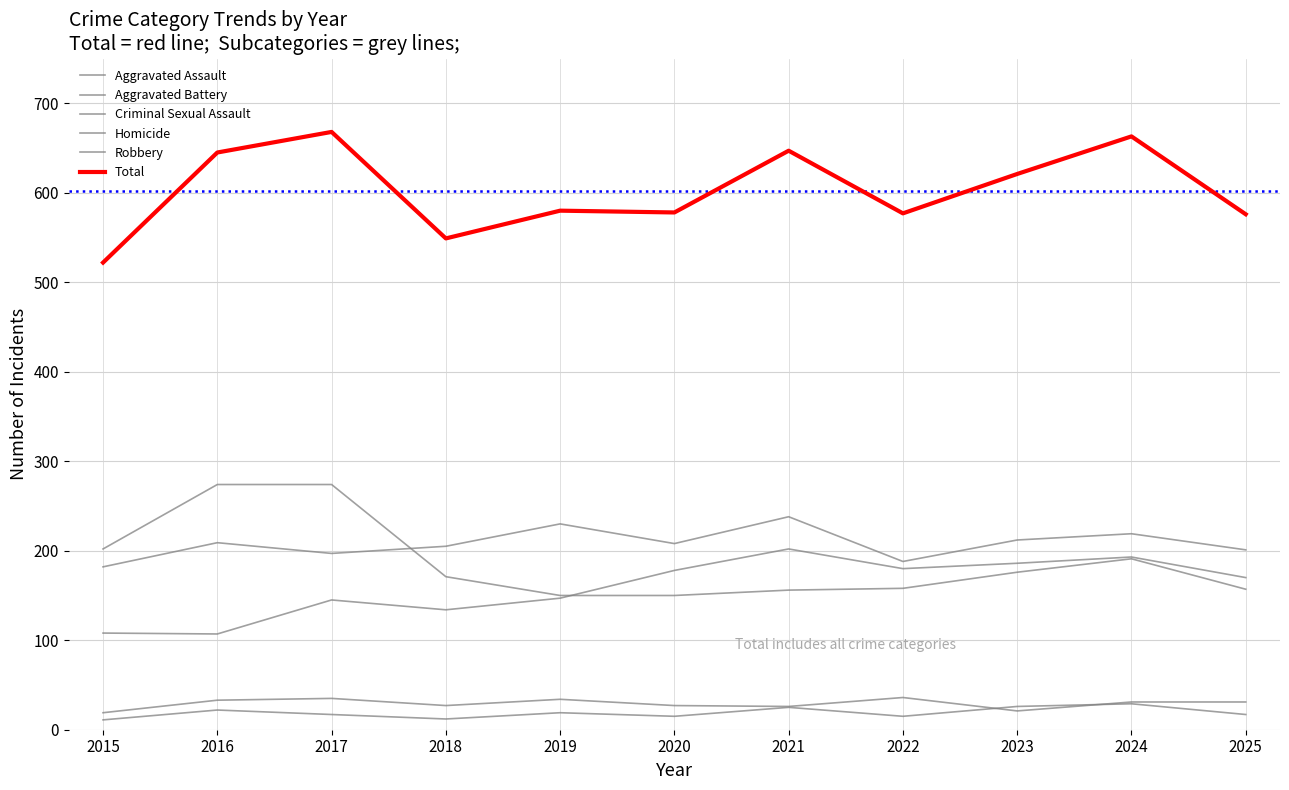

How many lines are shown in the chart?

6